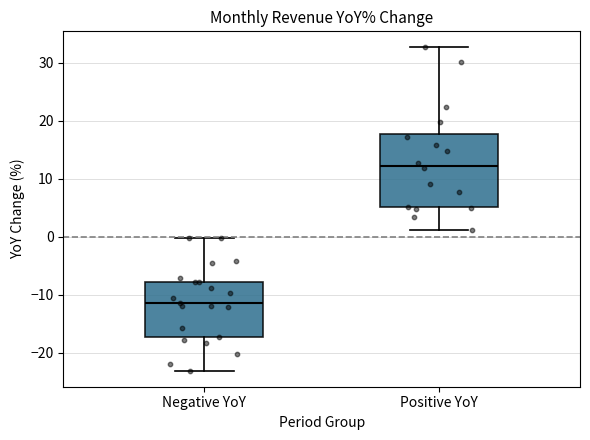

Which box's median line is the highest?

Positive YoY